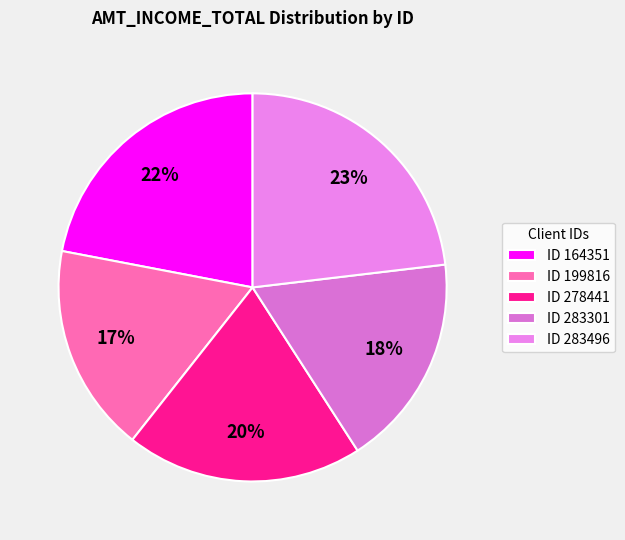

Does any single category account for the majority?

No